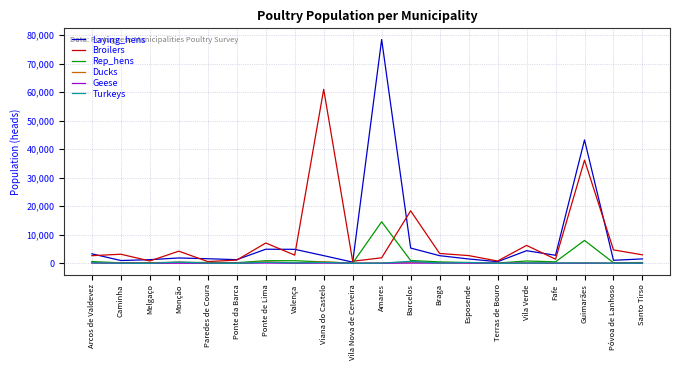

What is the difference between the Rep_hens values at Caminha and Amares?

14374.1